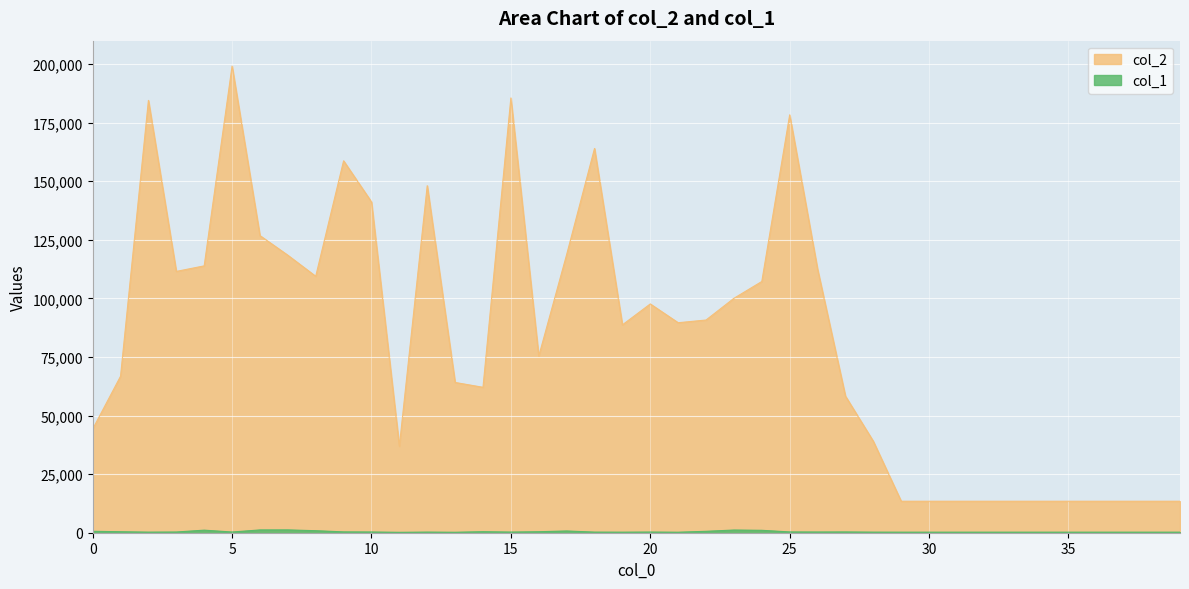

How many series are shown in this chart?

2